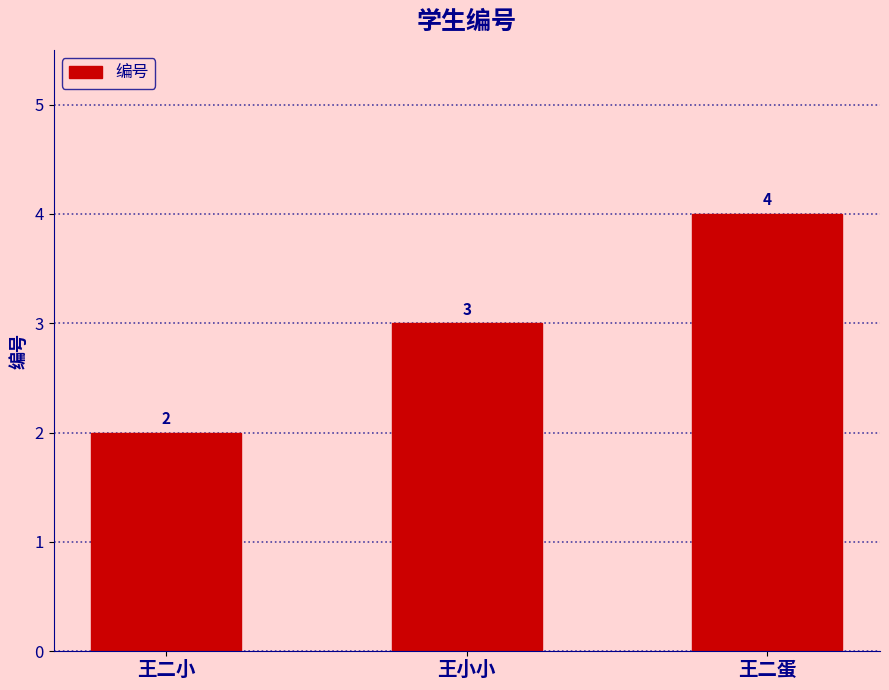

Count the number of categories in the chart.

3